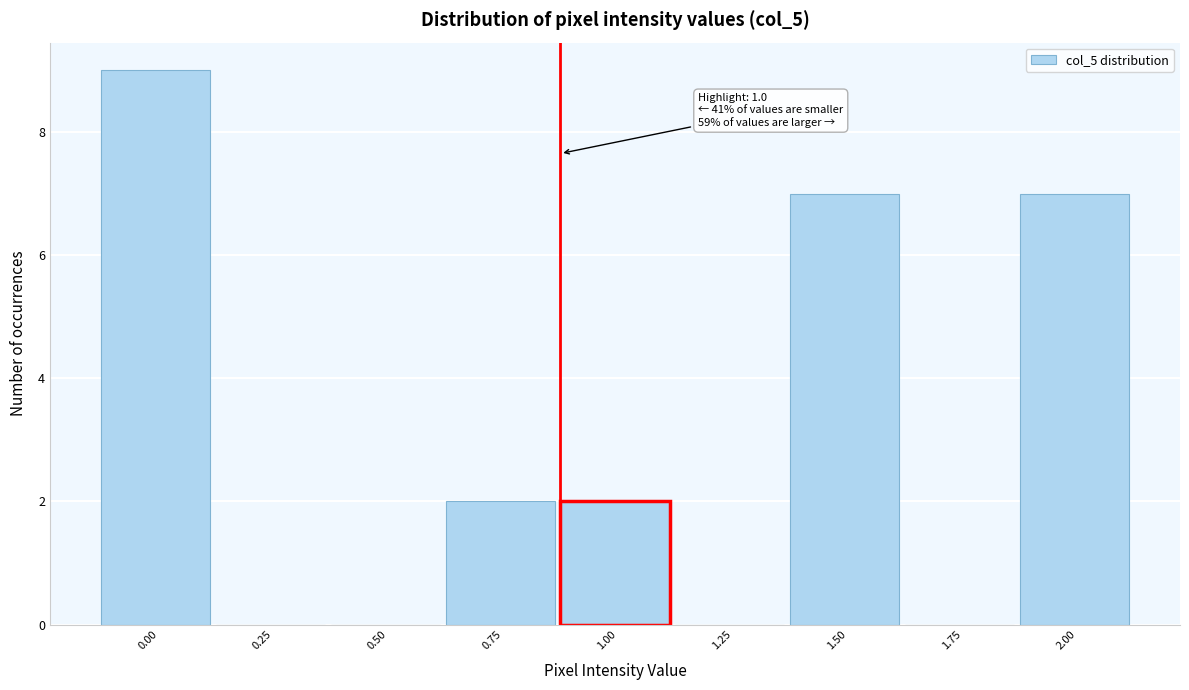

Reading left to right, transcribe all the data shown in this chart.

0.00=9	0.25=0	0.50=0	0.75=2	1.00=2	1.25=0	1.50=7	1.75=0	2.00=7